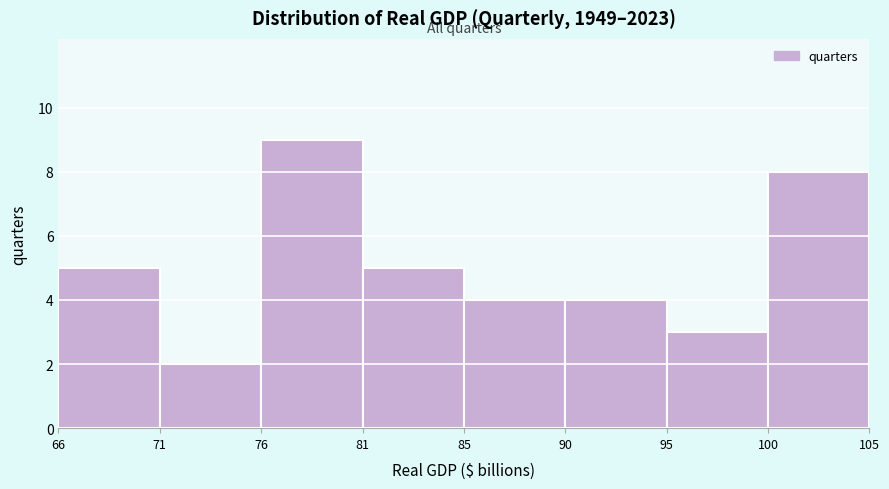

Reading right to left, transcribe all the data shown in this chart.

8	3	4	4	5	9	2	5